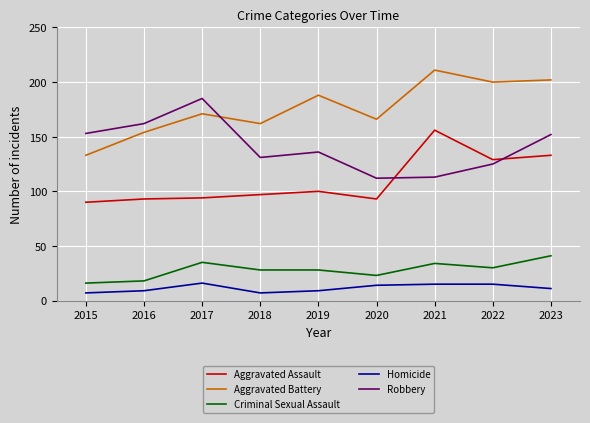

What value does the Robbery series have at 2021?

113